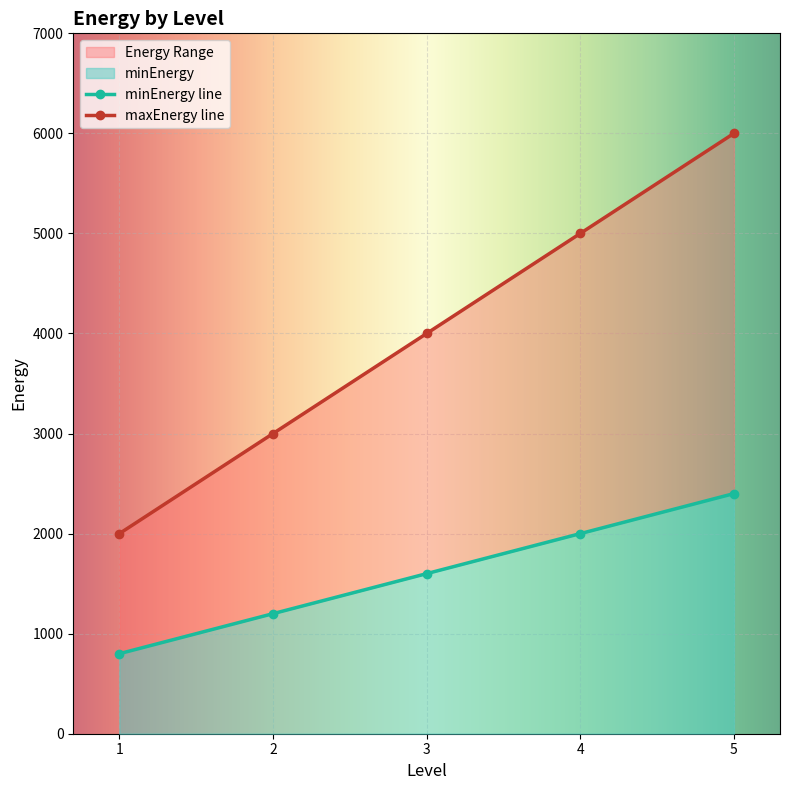

Which series has the largest total across all categories?

maxEnergy